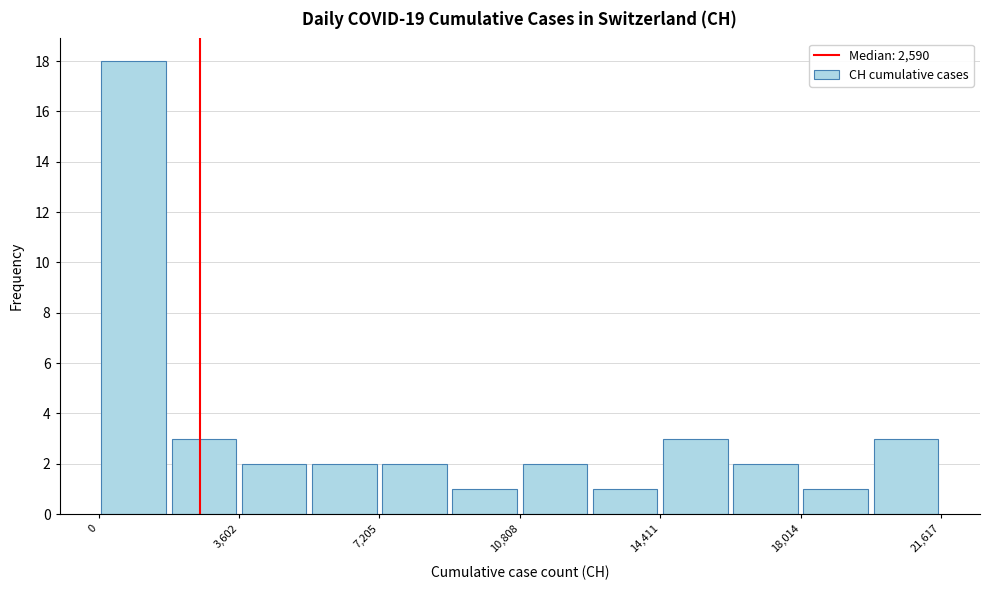

Around what value on the x-axis is the tallest bar? Give the approximate position of its centre, as read against the axis.

1000